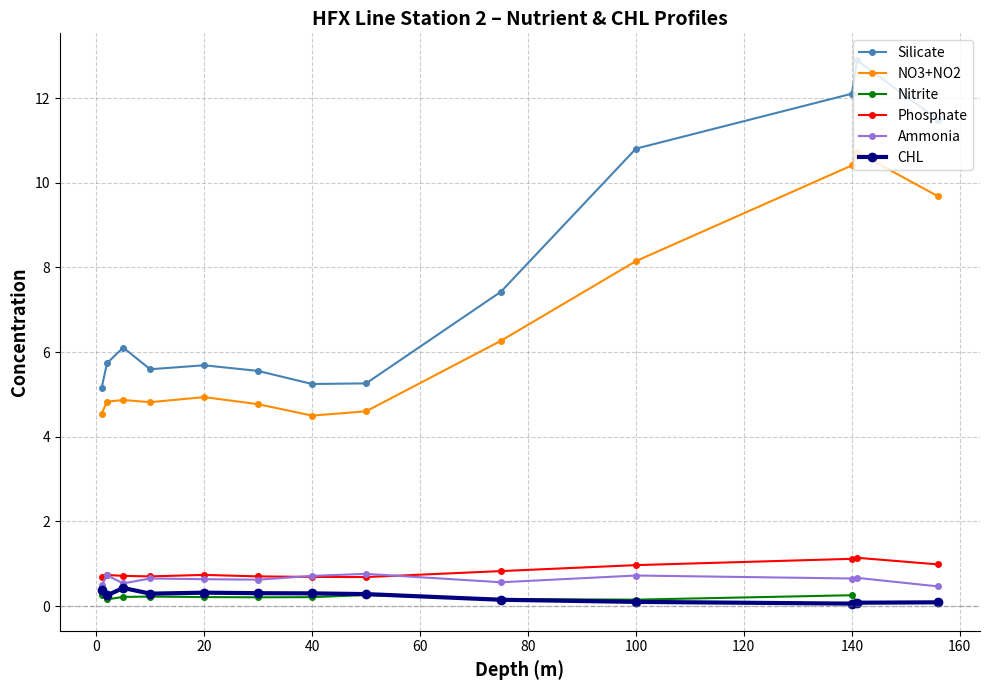

What is the maximum value for CHL?

0.4